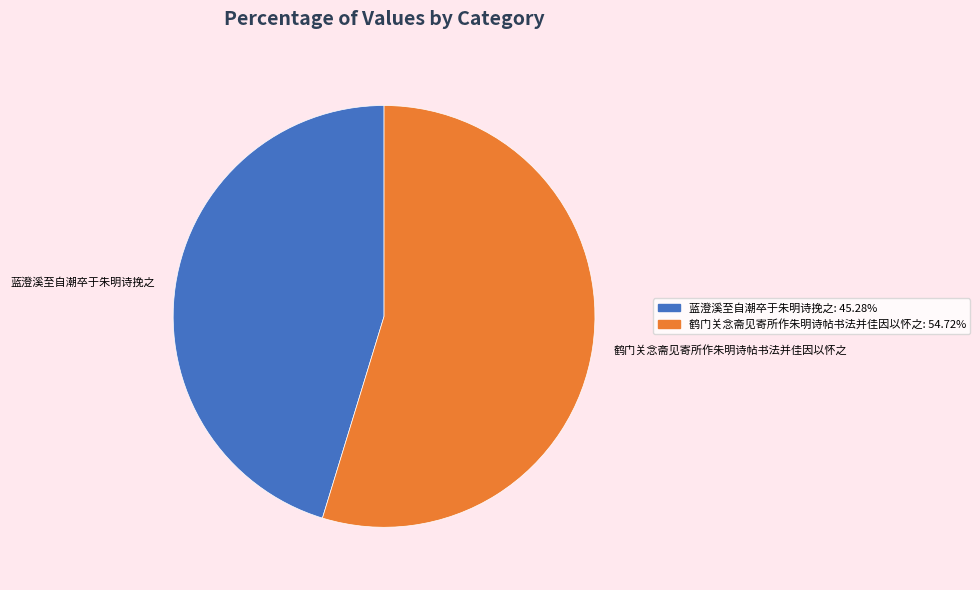

Do 蓝澄溪至自潮卒于朱明诗挽之 and 鹤门关念斋见寄所作朱明诗帖书法并佳因以怀之 together represent more than half of the pie?

Yes